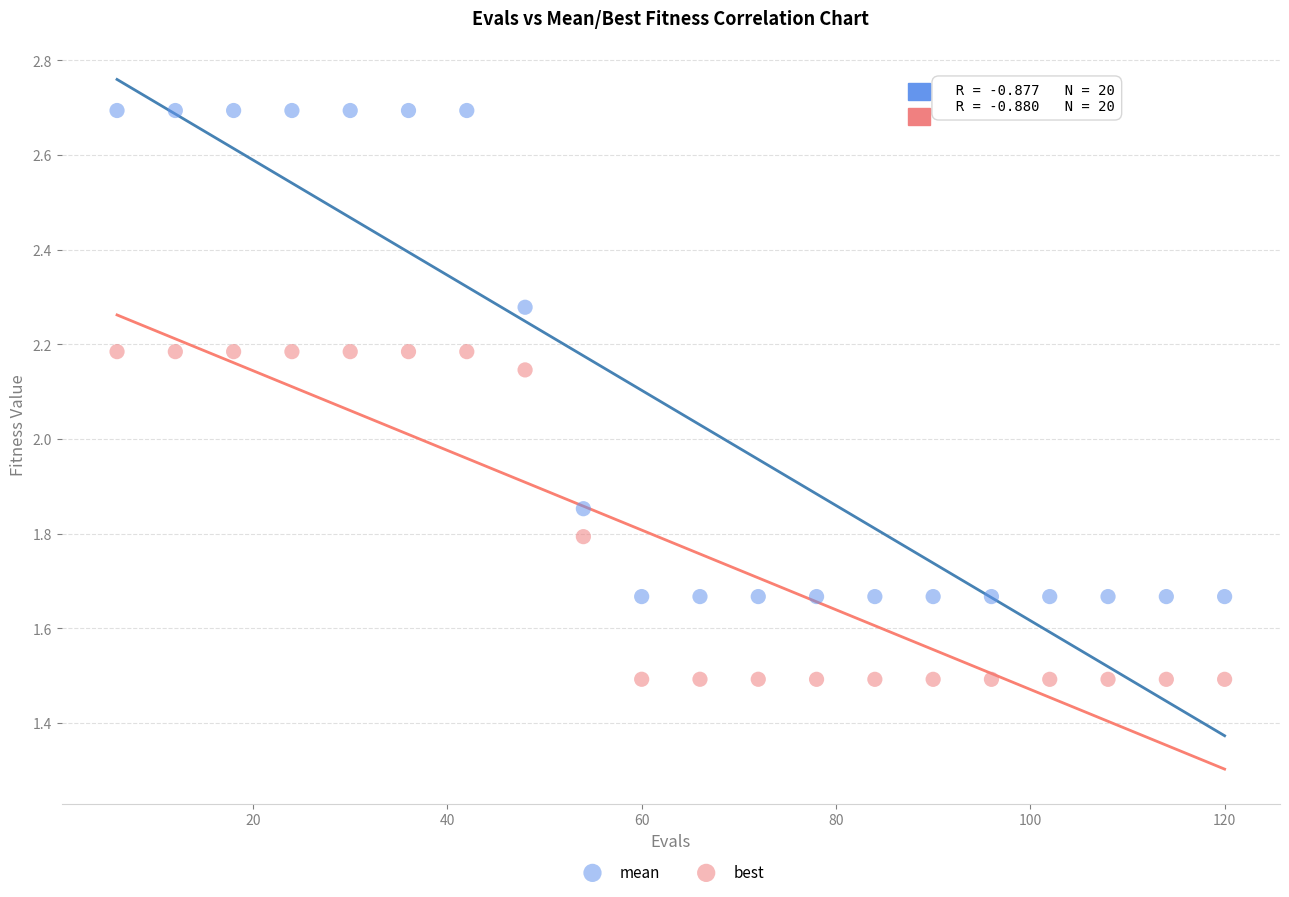

Which series contains the lowest Y value?

best